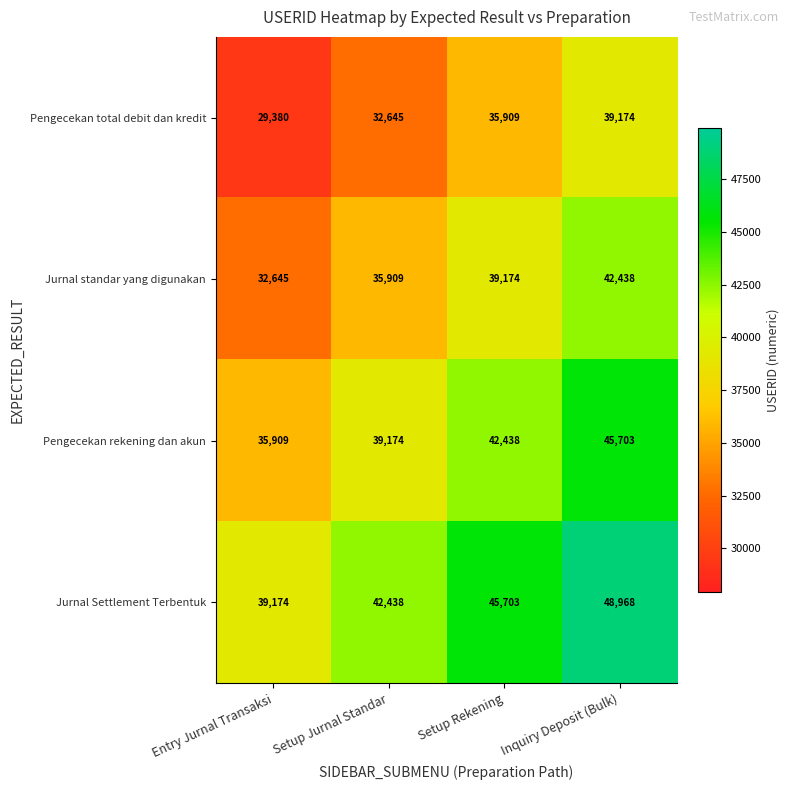

The Pengecekan rekening dan akun series shows 45703 at Inquiry Deposit (Bulk). True or false?

True